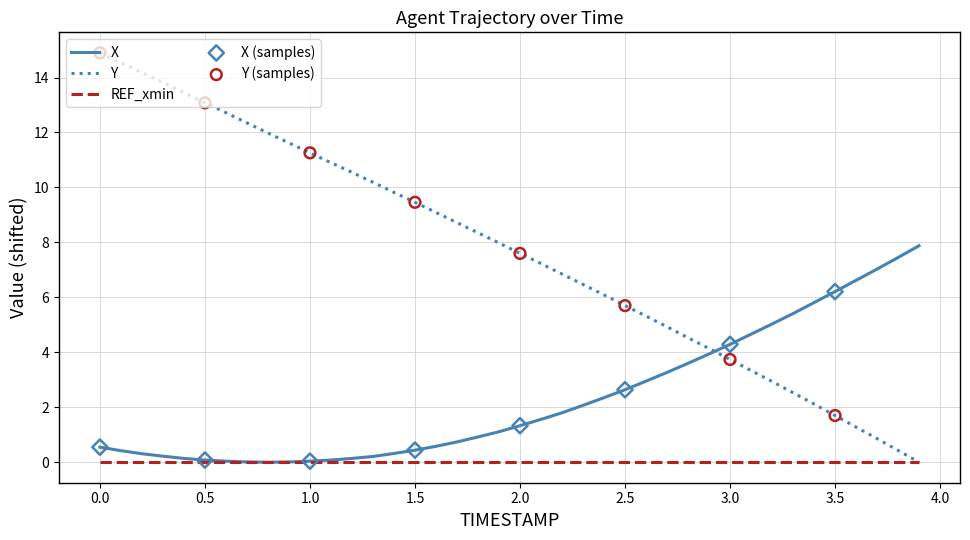

Which series has the largest total across all categories?

Y